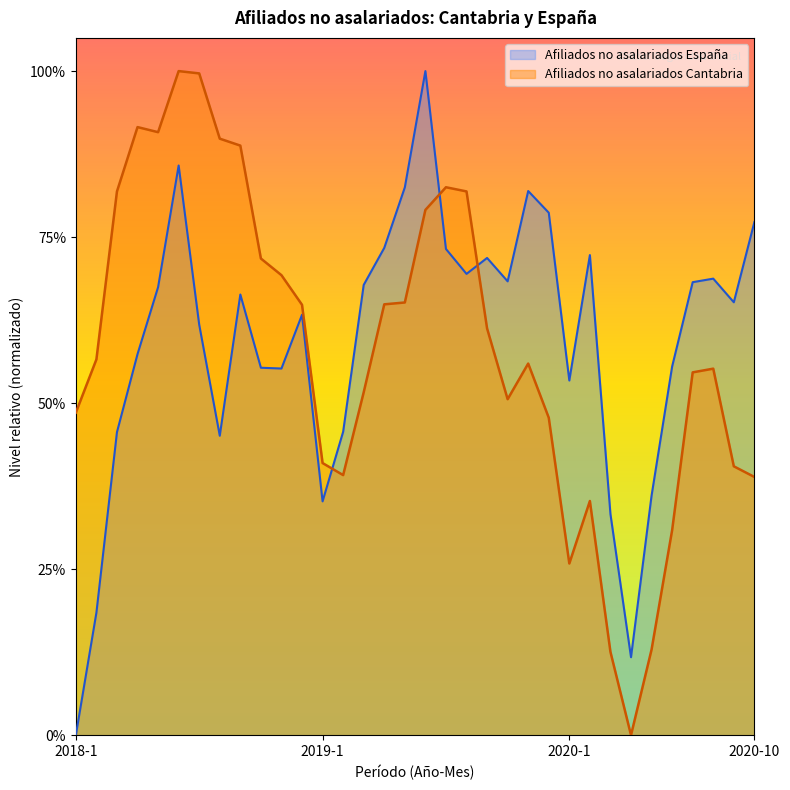

What is the label of the 2nd point from the right?

2020-9